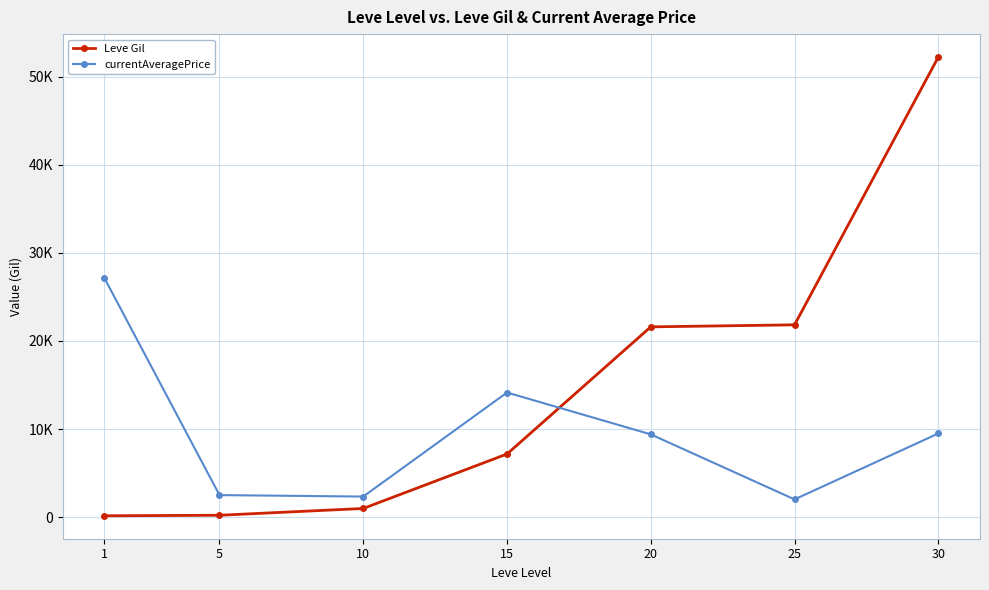

True or false: Leve Gil has more than 0 interior local peaks.

False